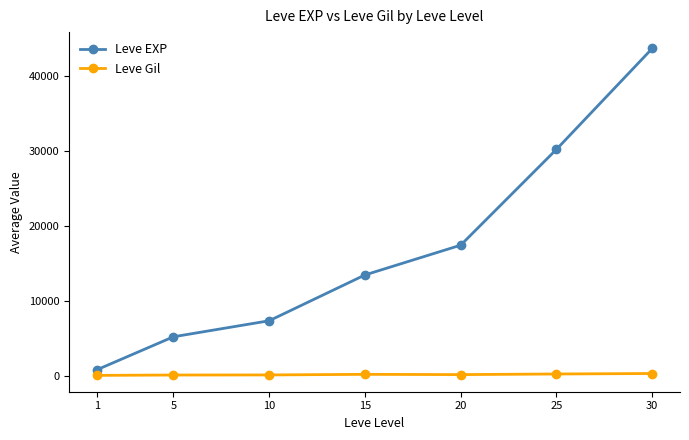

List the series in order of their overall mean, lowest first.

Leve Gil, Leve EXP